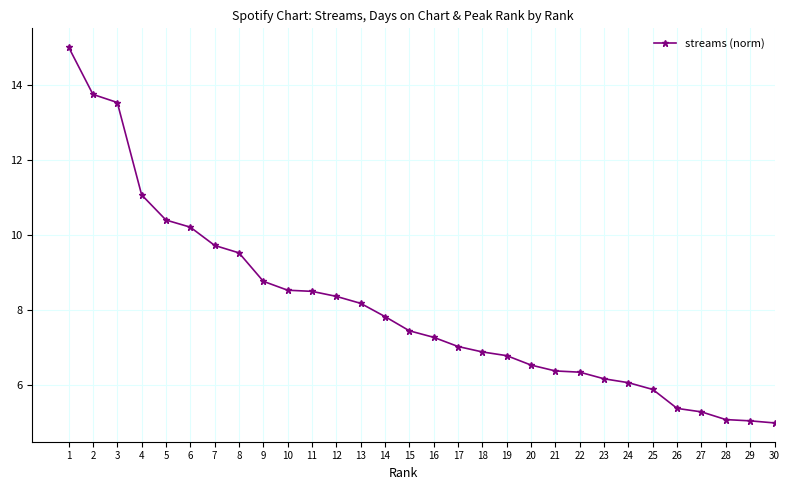

What is the value of the 11th point from the left?

8.5